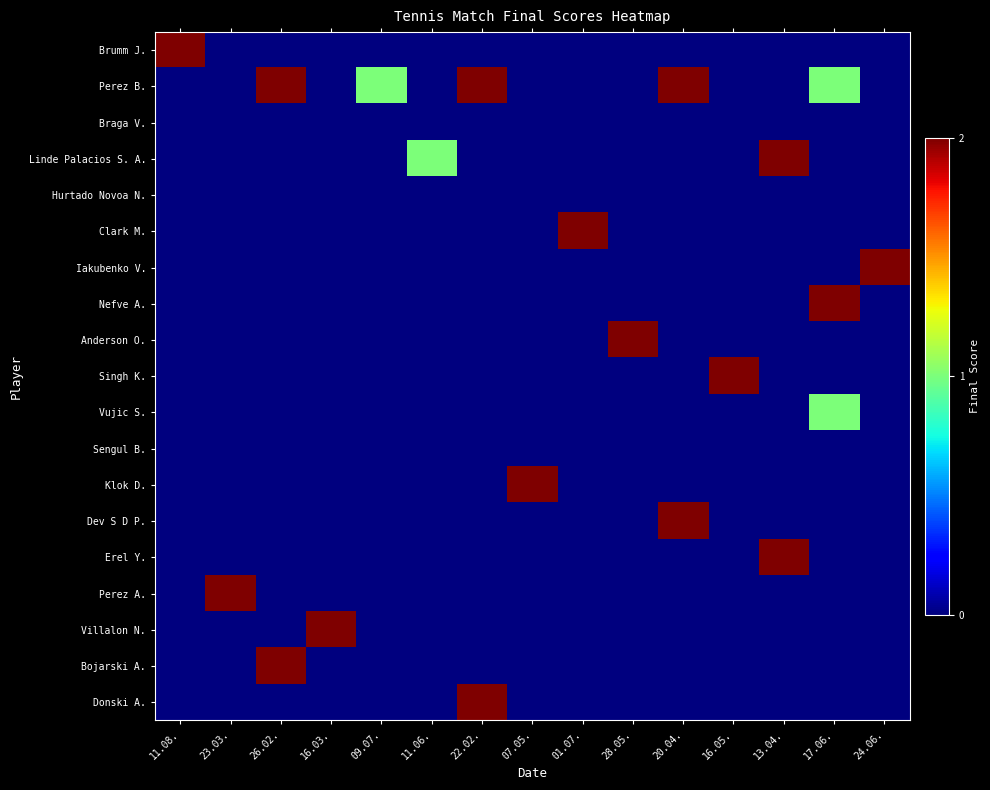

Which series changed the most between 01.07. and 13.04.?

Linde Palacios S. A.